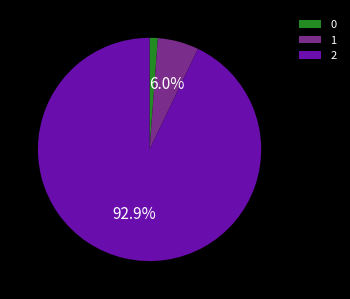

Is the sum of 2 and 0 greater than half?

Yes